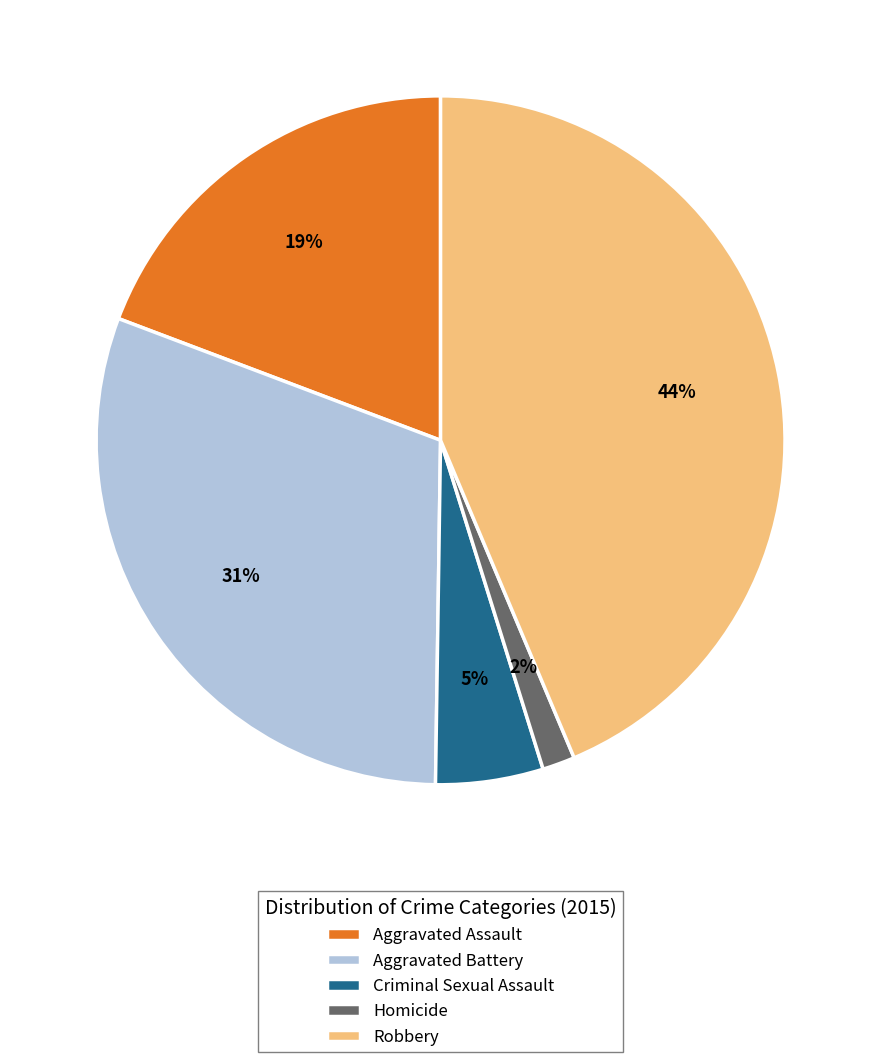

To the nearest percent, what portion does Robbery represent?

44%